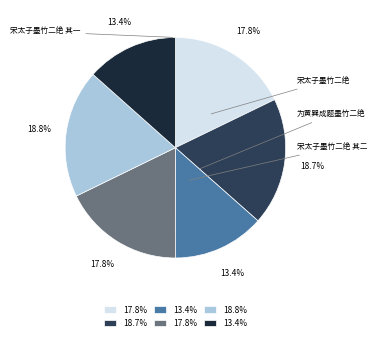

Is there any slice that represents more than half of the pie?

No